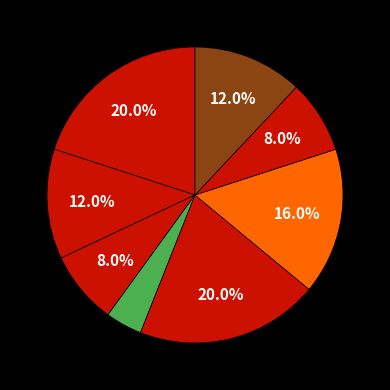

How many segments does this pie chart have?

8